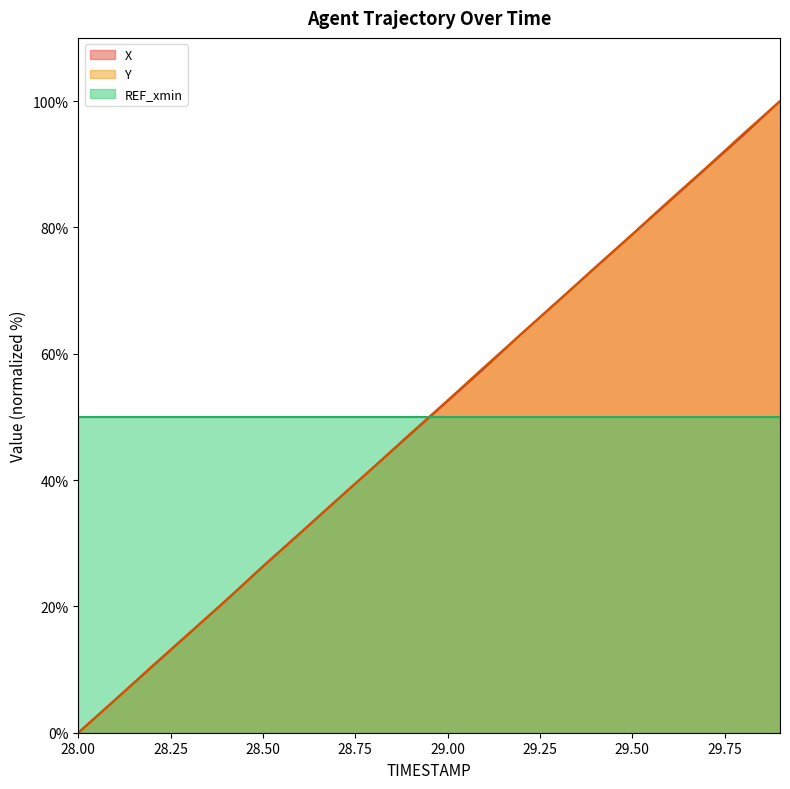

Which series has the largest total across all categories?

Y